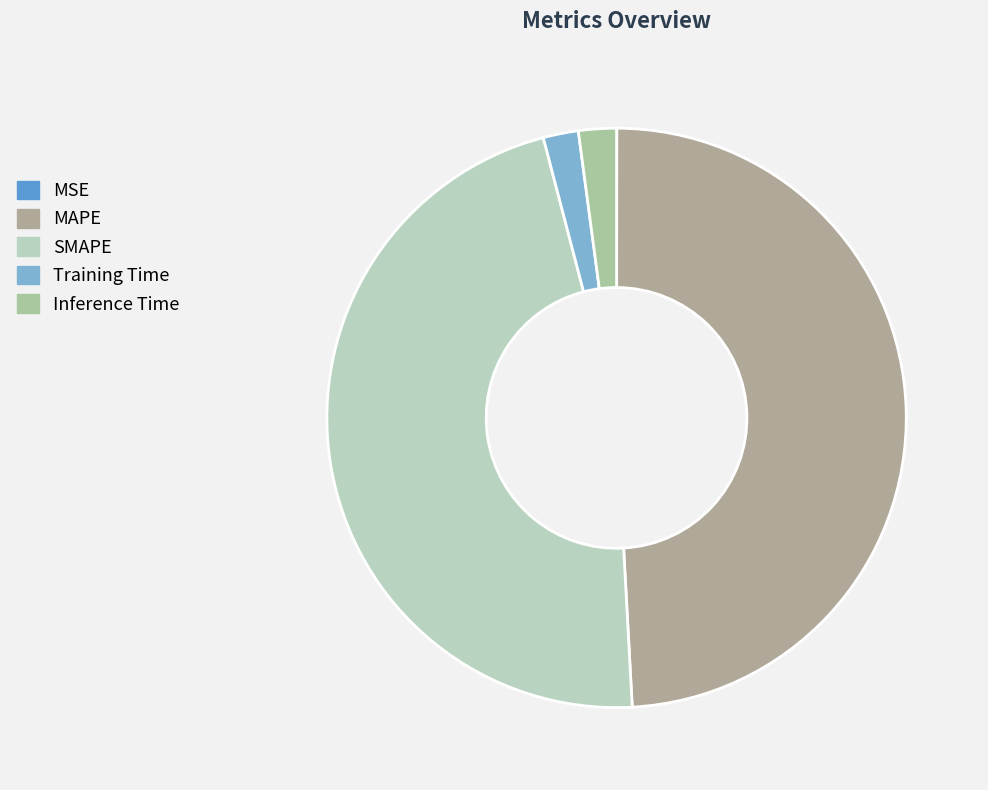

How many segments does this pie chart have?

5